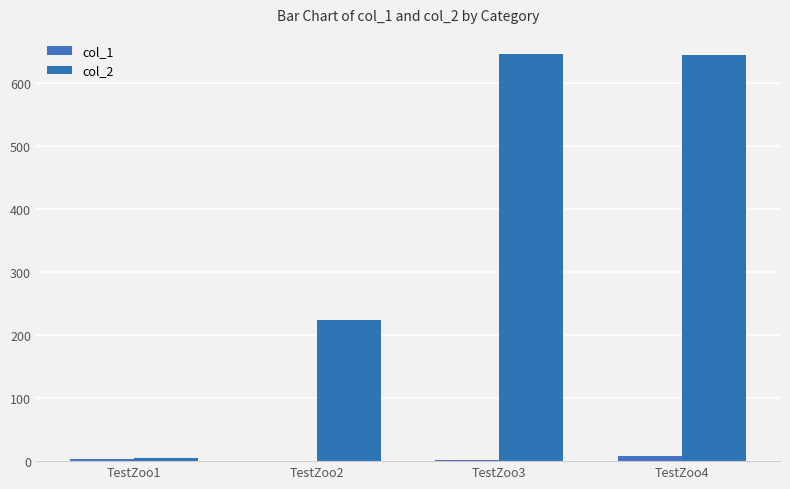

Rank the series at TestZoo2 from highest to lowest value.

col_2, col_1